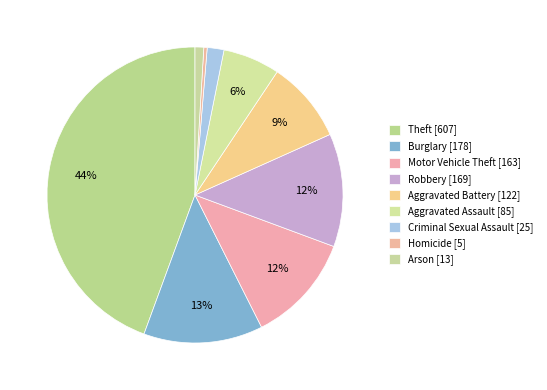

Count the number of slices in the pie.

9